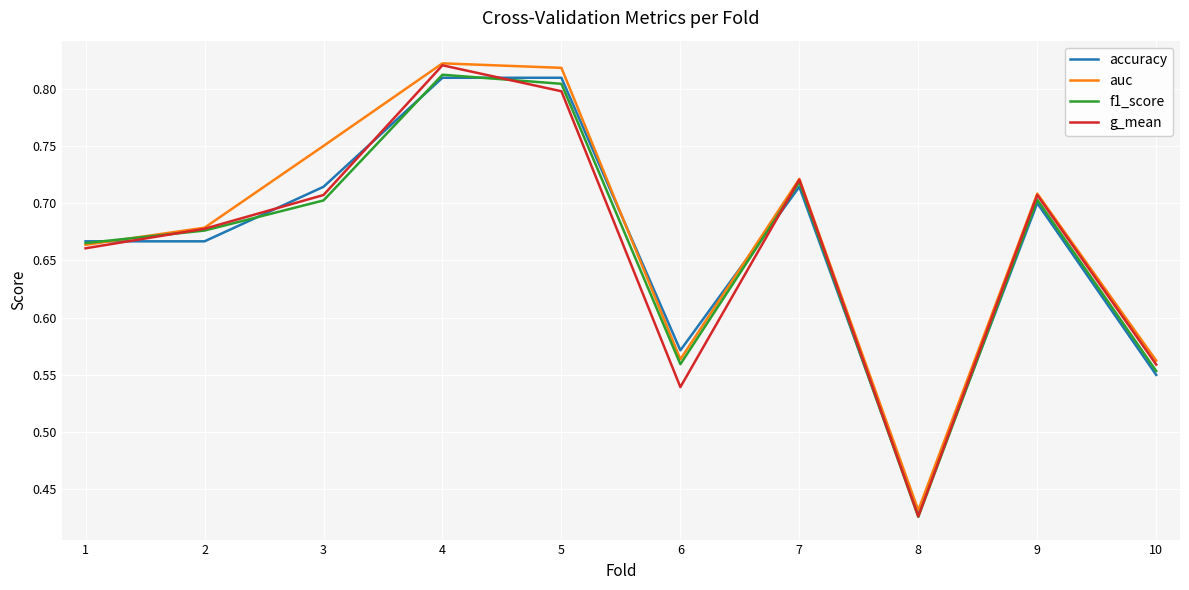

True or false: accuracy has a value of 0.7 at 8.

False